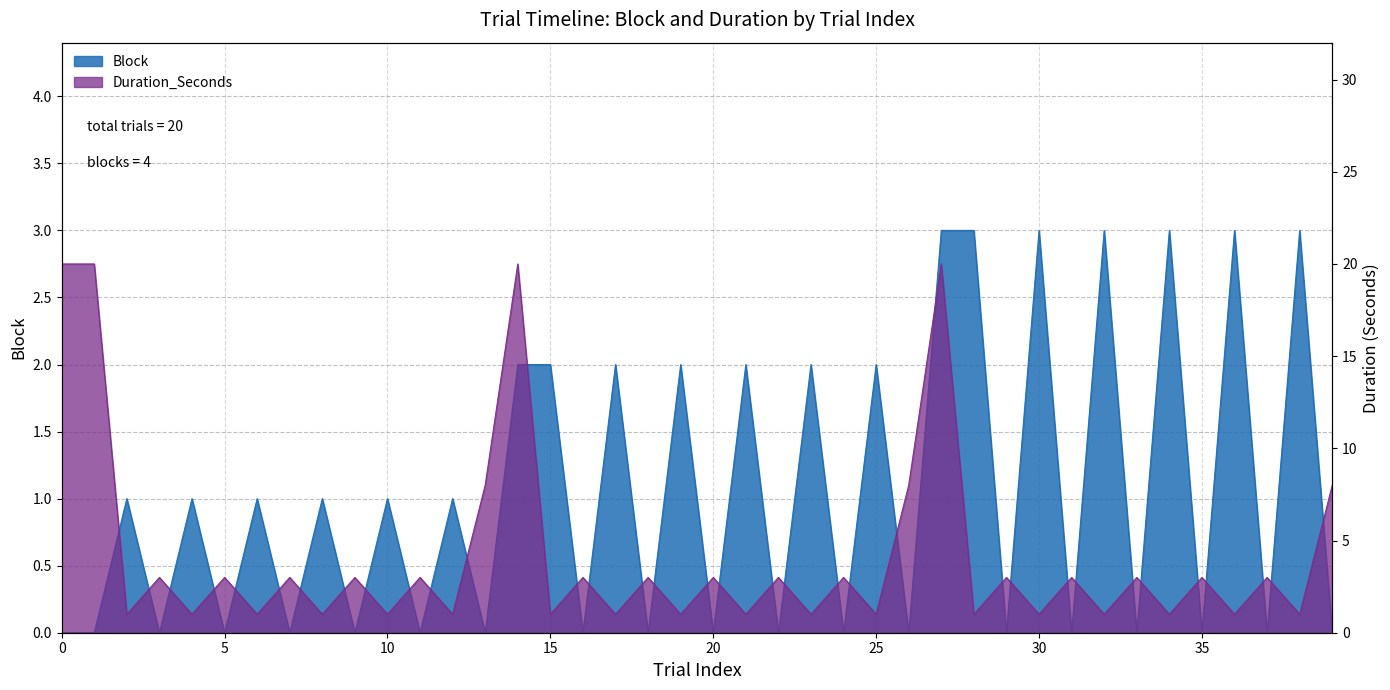

Which series has the widest spread of values?

Duration_Seconds